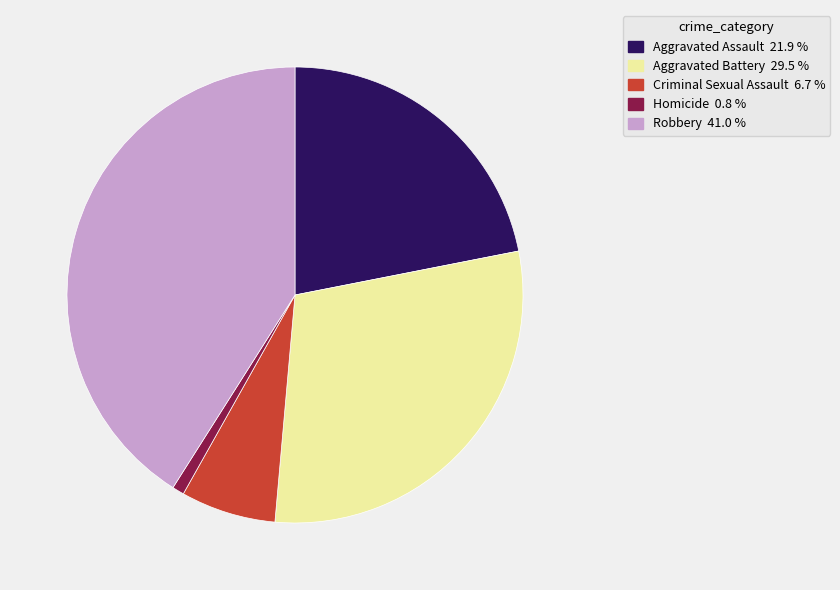

Is there a majority slice in this chart?

No